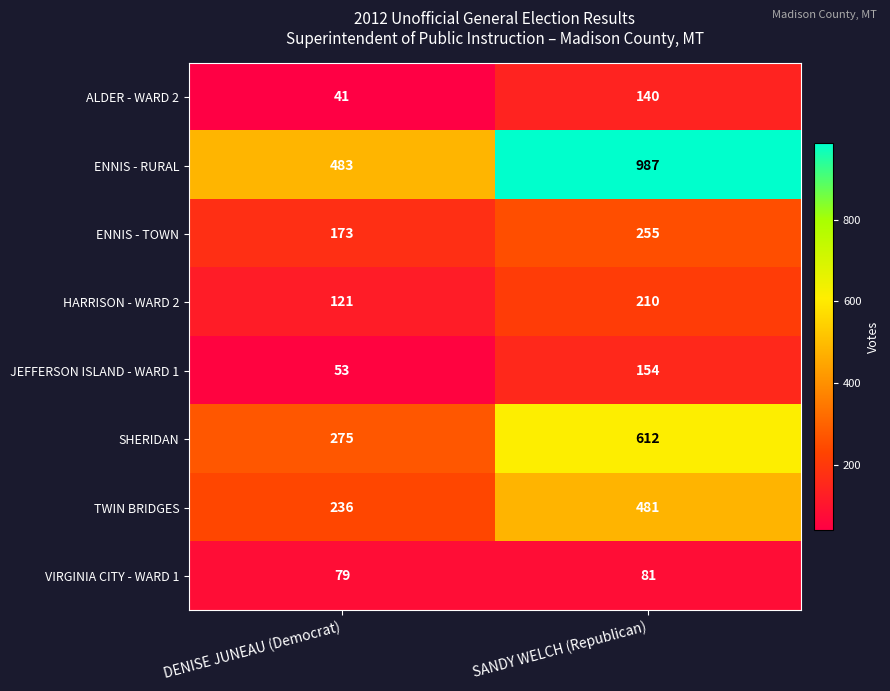

The ENNIS - TOWN series shows 173 at DENISE JUNEAU (Democrat). True or false?

True